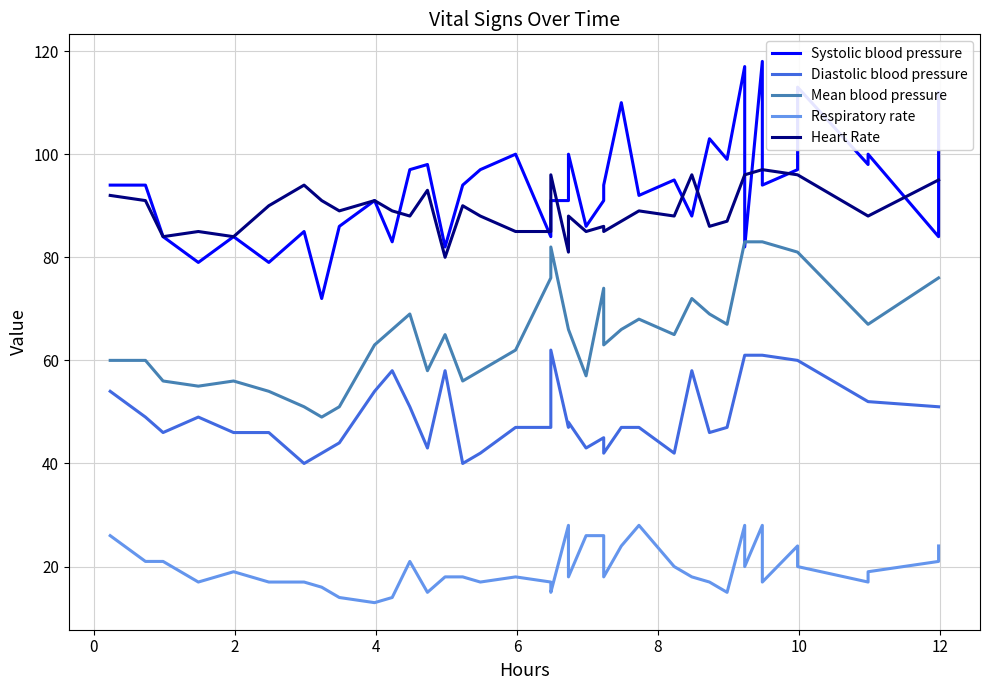

True or false: Heart Rate and Respiratory rate intersect in this chart.

False